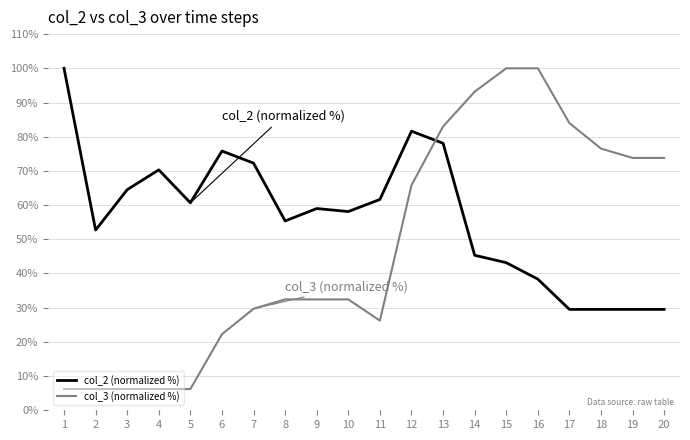

Which series has the largest range (max minus min)?

col_3 (normalized %)